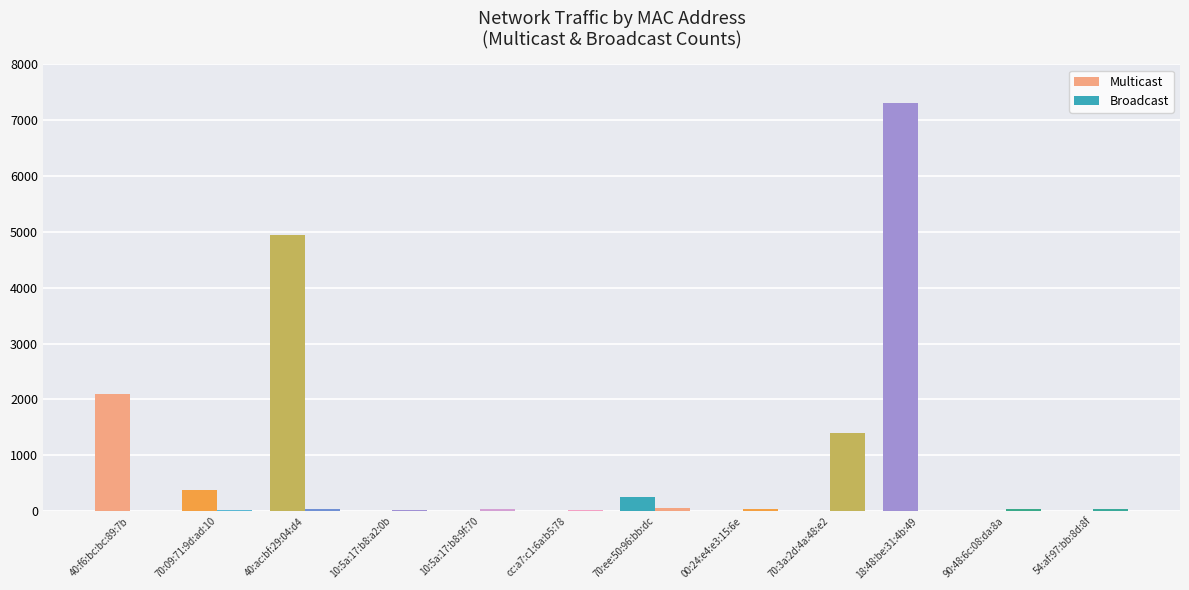

What is the total value across all series at cc:a7:c1:6a:b5:78?

15